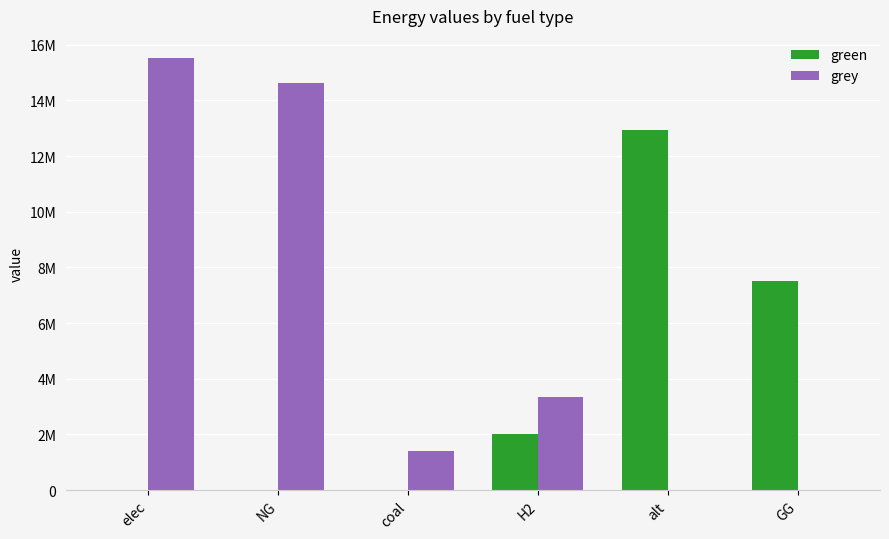

What are all the series names shown in the legend?

green, grey